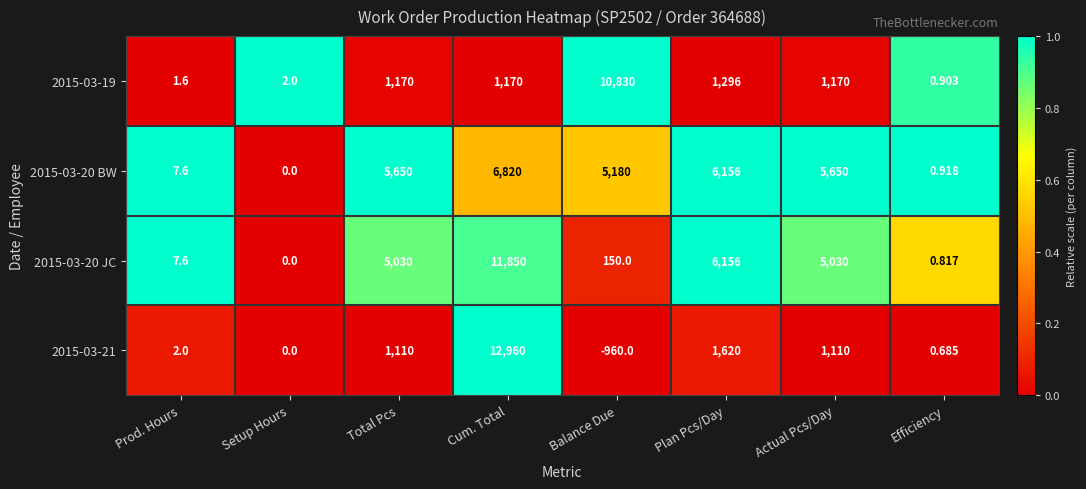

What is the difference between the highest and lowest values at Plan Pcs/Day?

4860.0